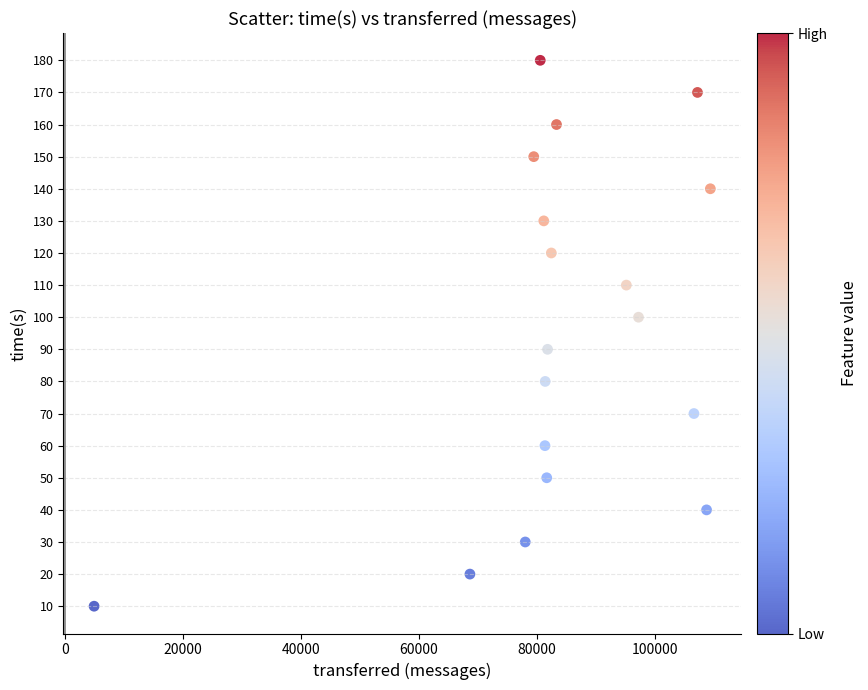

What is the range of Y values (max minus min)?

170